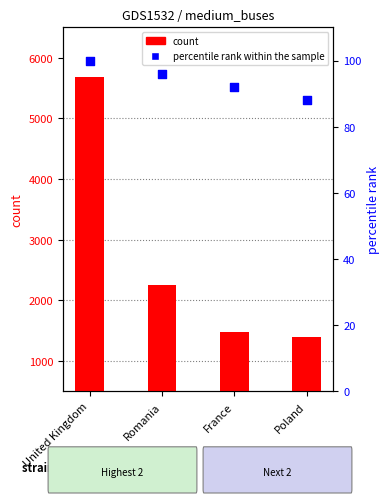

Which series contains the highest Y value?

count